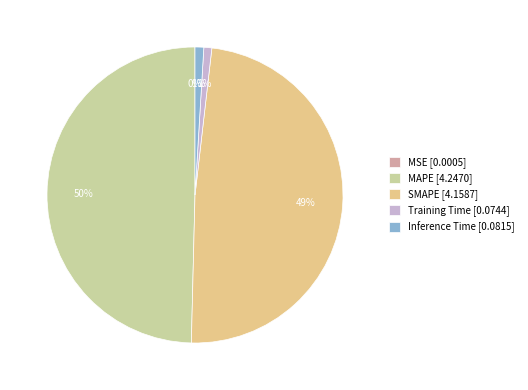

To the nearest percent, what percentage of the pie is MAPE?

50%